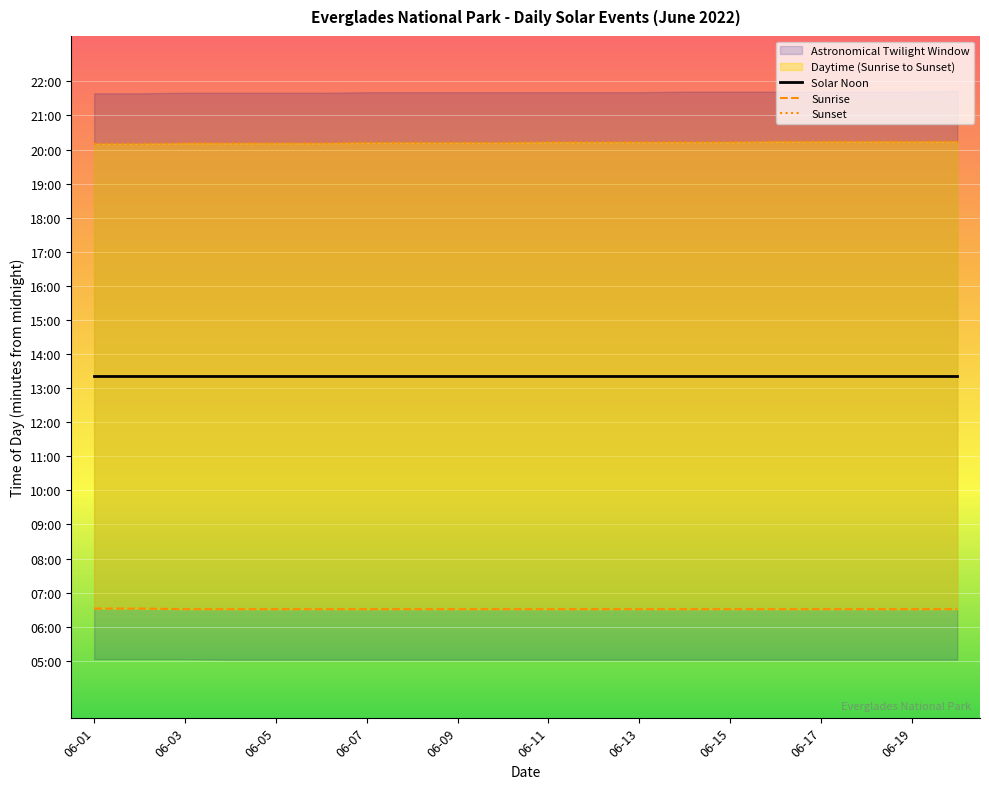

Is the value of Sunset at 10 greater than the value of Sunrise at 06-07?

Yes